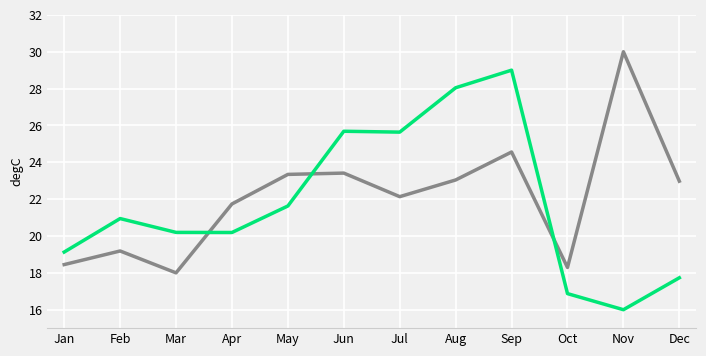

What is the greatest value displayed?

30.0